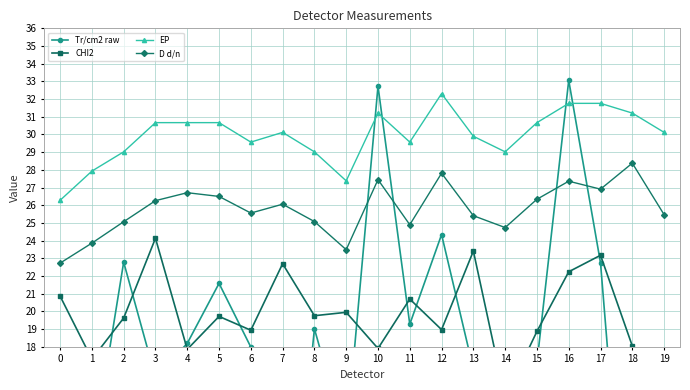

Between 0 and 3, which is larger?

3